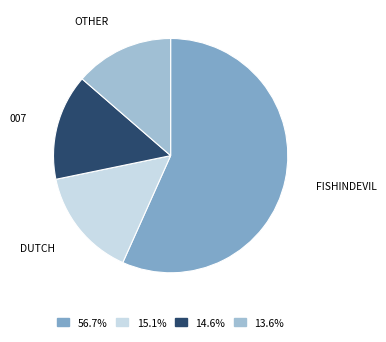

Does any single category account for the majority?

Yes